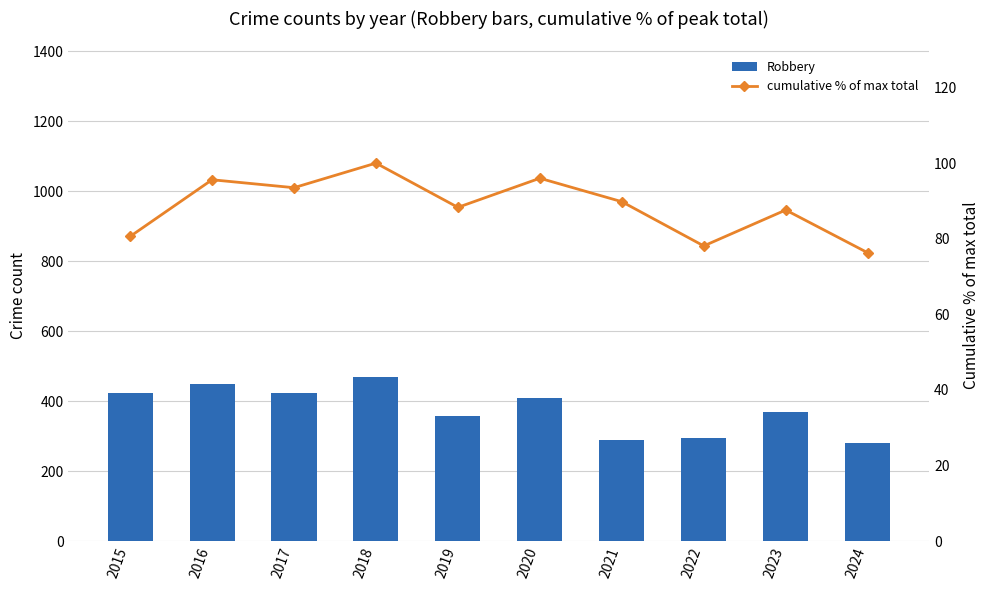

How many values in the Robbery series are below 409?

5